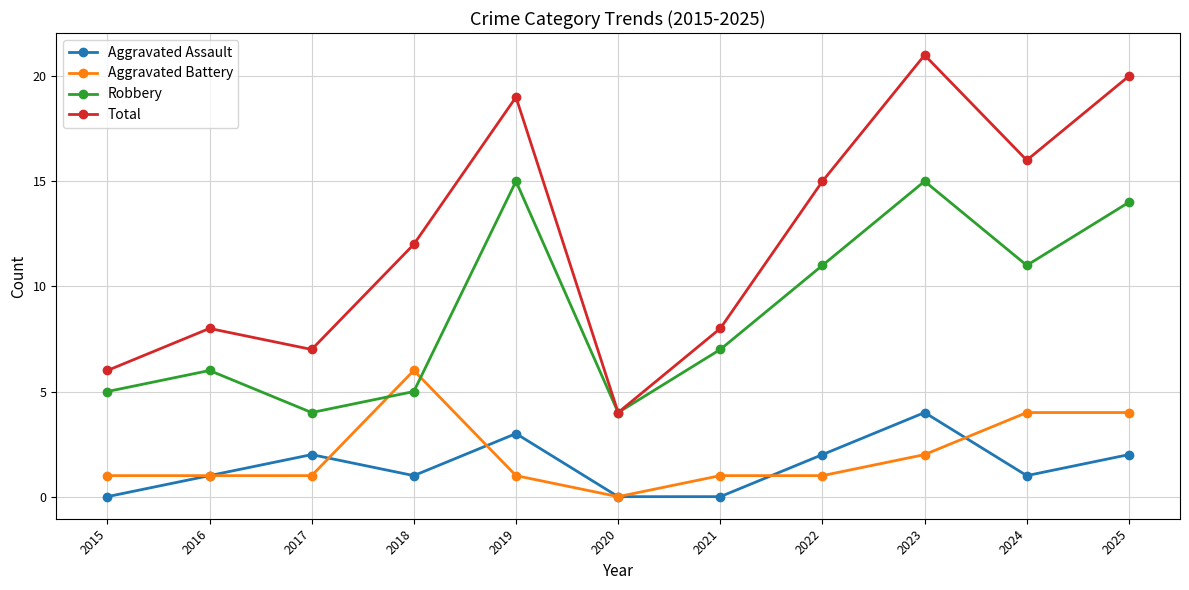

Rank the series by their maximum value, from highest to lowest.

Total, Robbery, Aggravated Battery, Aggravated Assault